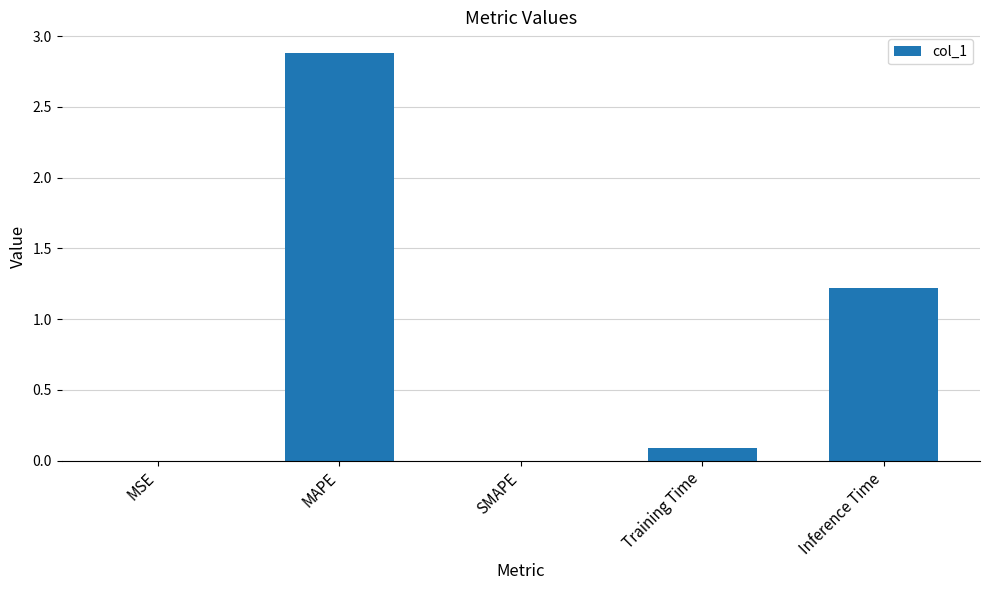

At which label is the value closest to 1?

Inference Time